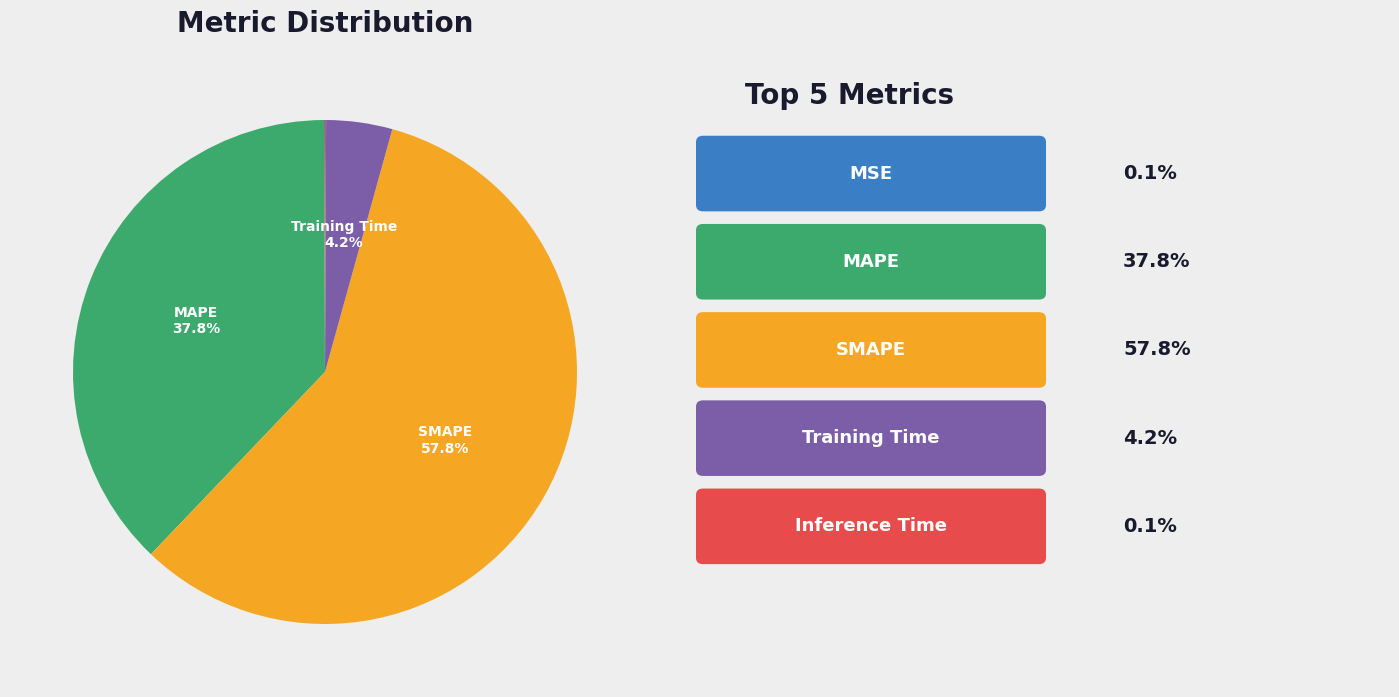

Is there any slice that represents more than half of the pie?

Yes